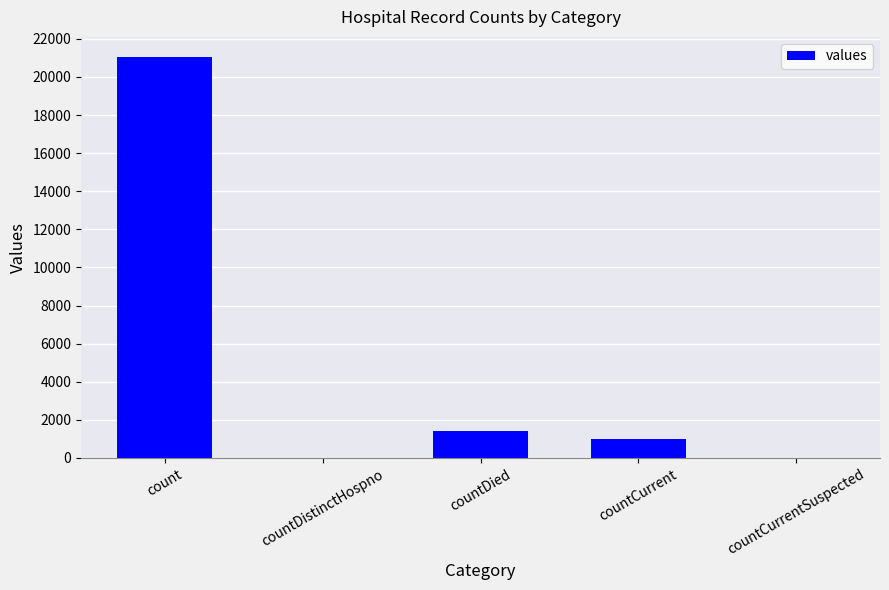

Where is the data nearest to the value 10525?

countDied